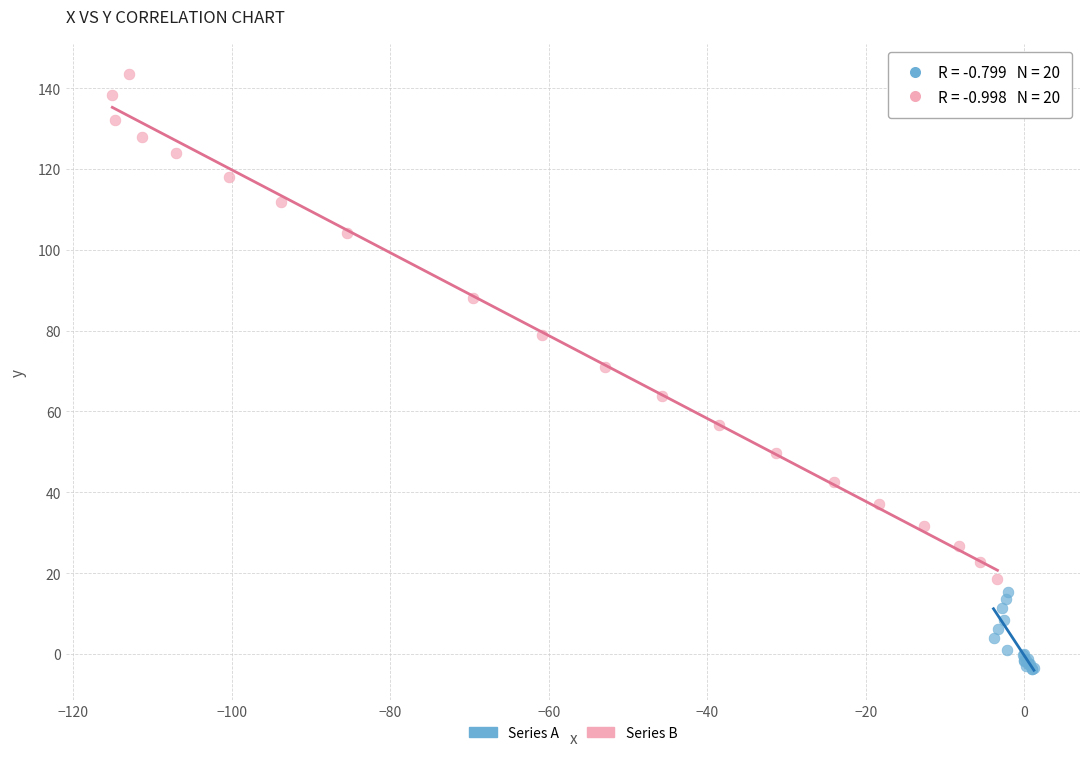

Which series reaches the minimum Y coordinate?

Series A